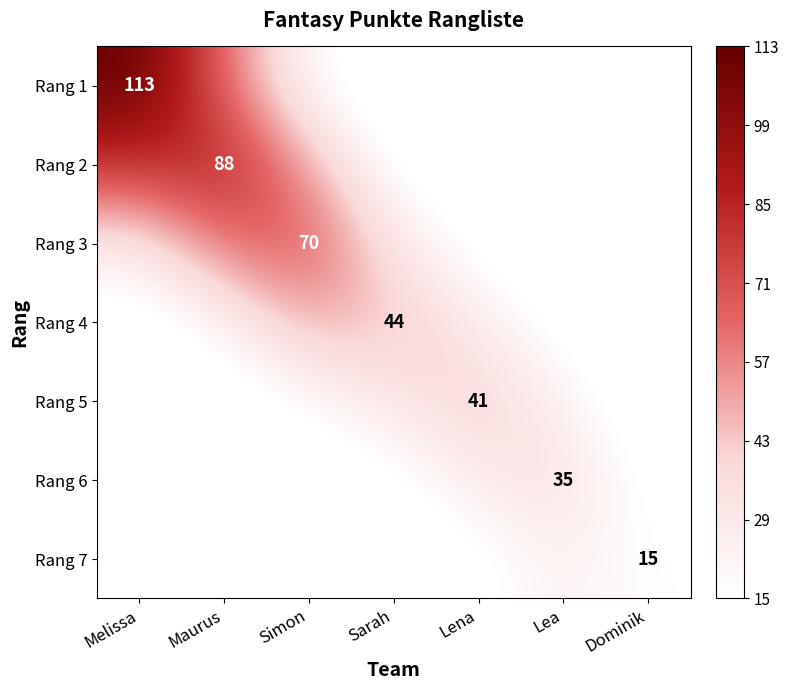

Rank the series by their maximum value, from lowest to highest.

Rang 7, Rang 6, Rang 5, Rang 4, Rang 3, Rang 2, Rang 1